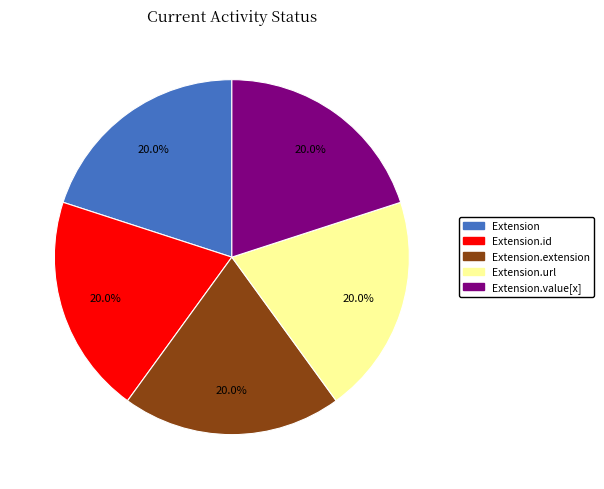

Is there any slice that represents more than half of the pie?

No